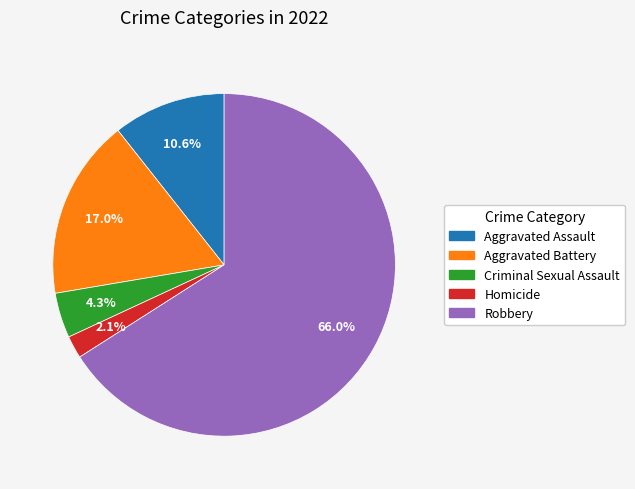

Which category accounts for the majority?

Robbery